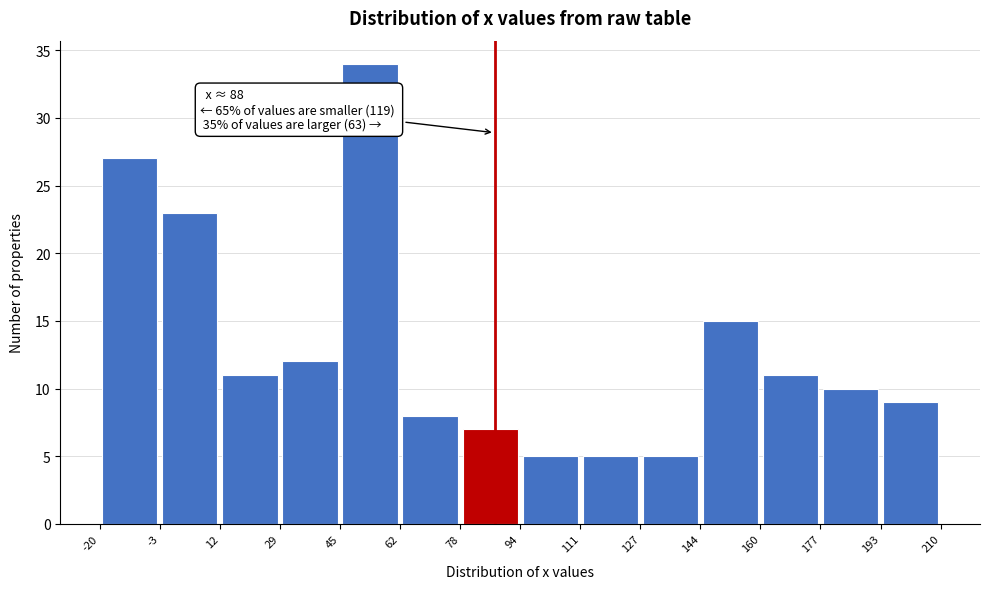

Over which range of the x-axis is the bar tallest?

45 to 62